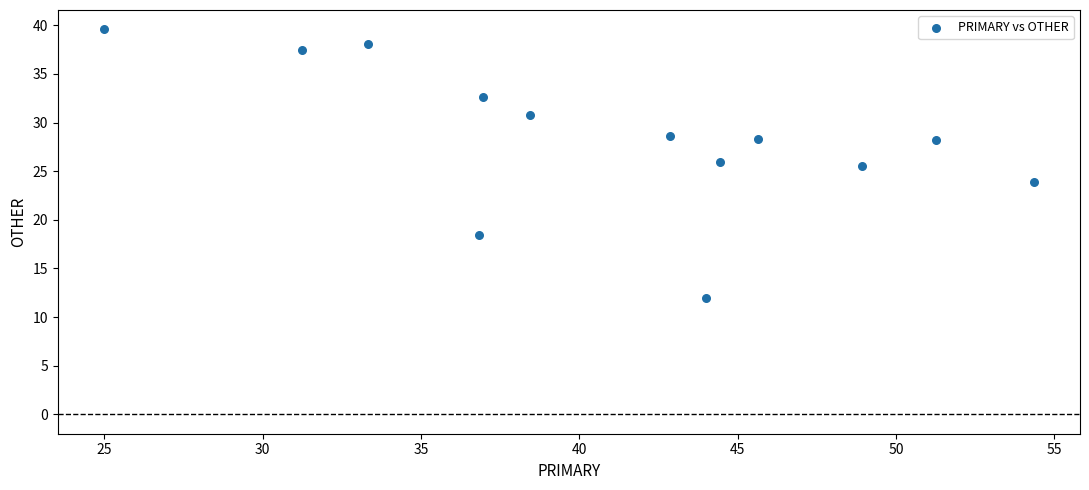

What is the range of Y values (max minus min)?

27.6